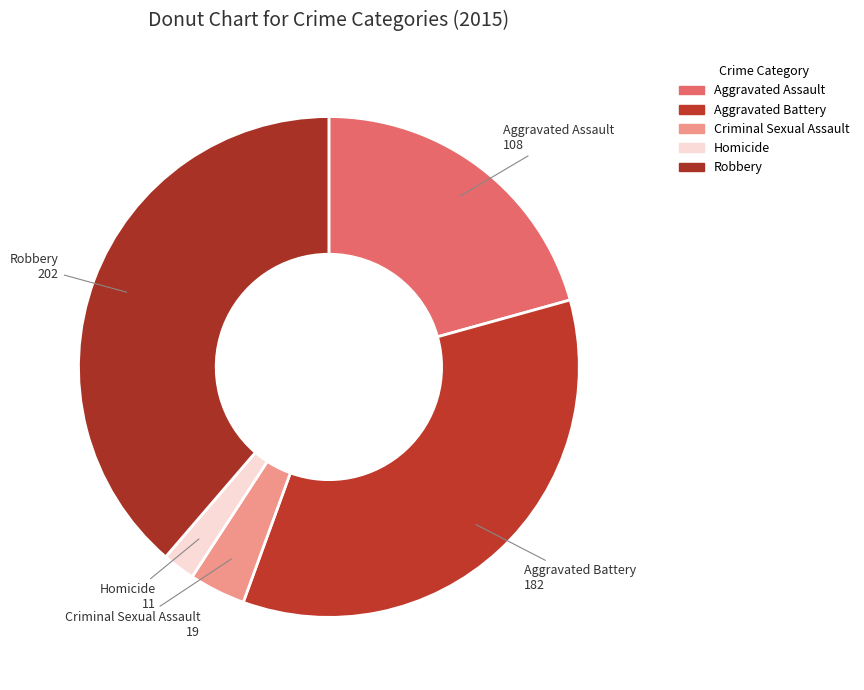

True or false: Aggravated Assault accounts for 30% of the total.

False